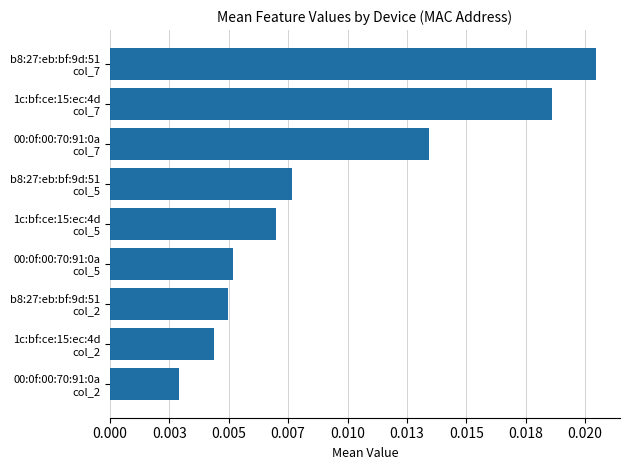

At which category does the chart reach its peak across all series?

b8:27:eb:bf:9d:51
col_7